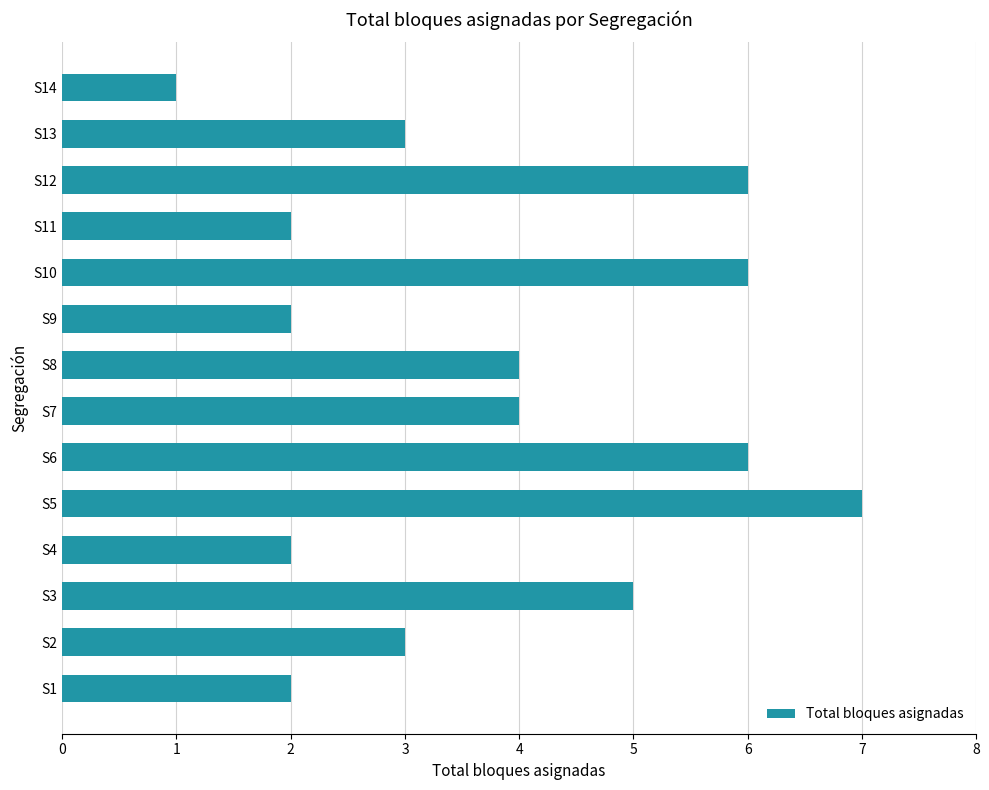

How many values are below 4?

7